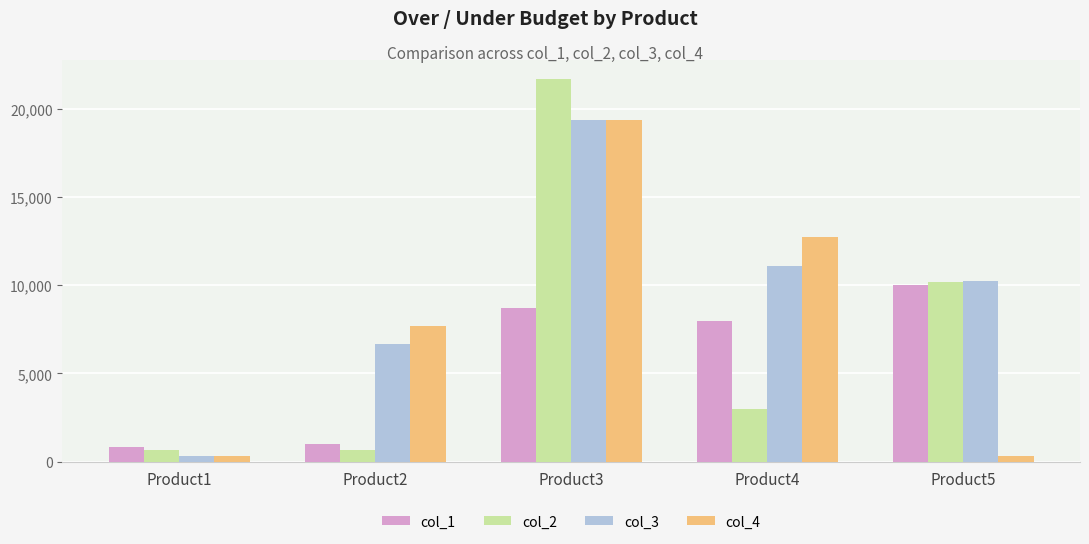

Which series has the largest range (max minus min)?

col_2